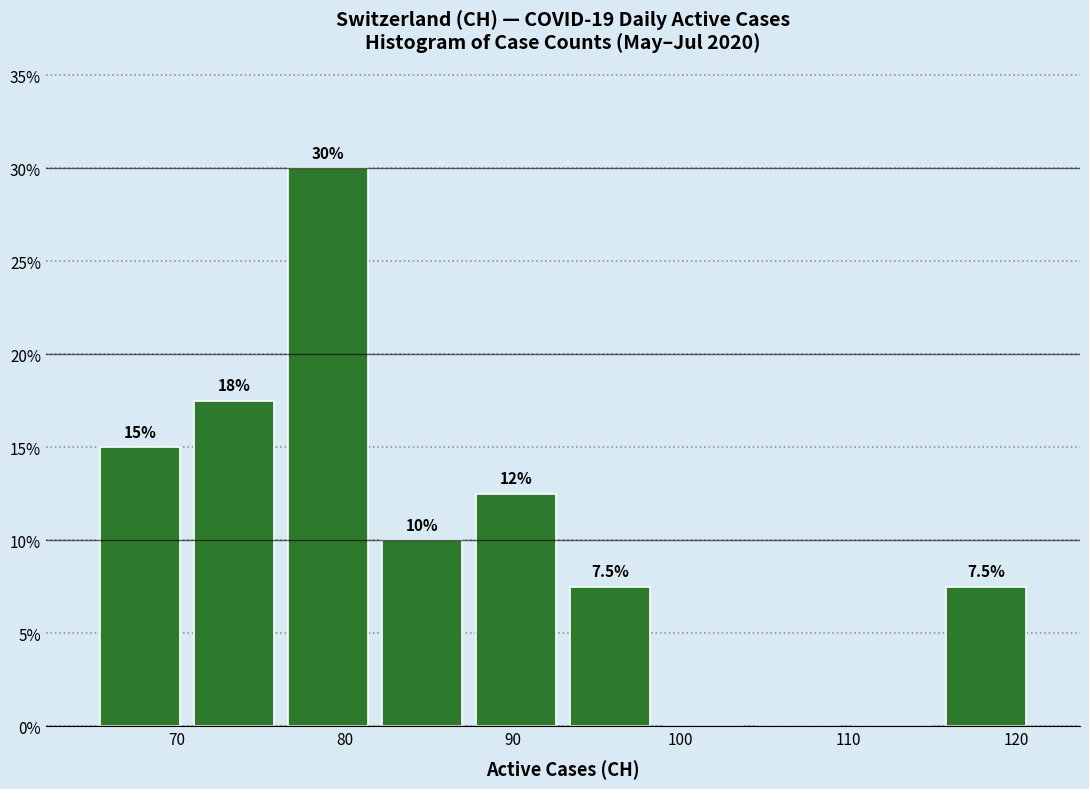

Over which range of the x-axis is the bar tallest?

76.2 to 81.8